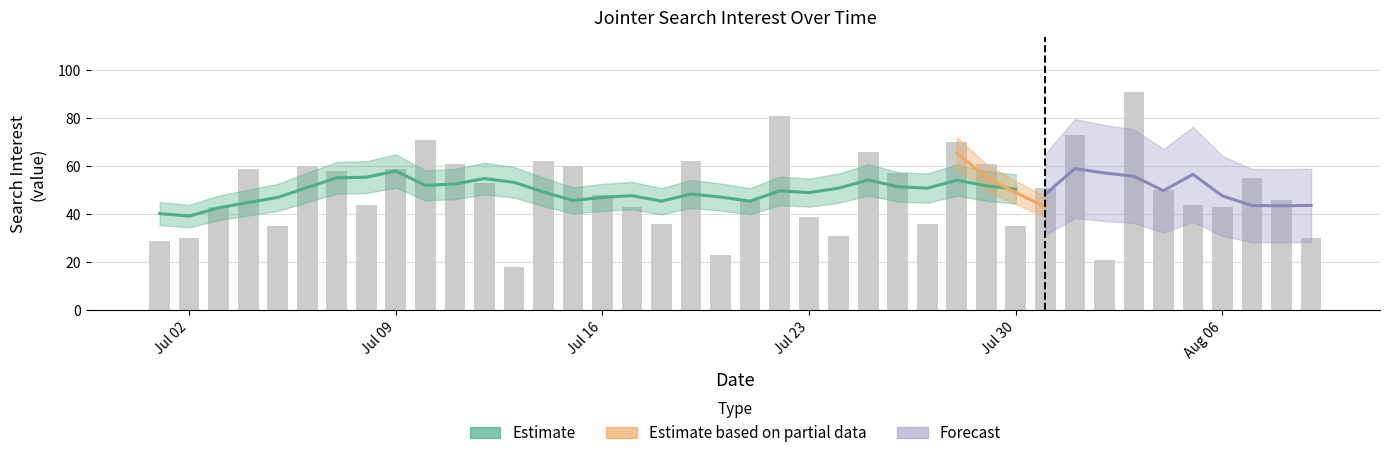

How many data points are less than 50?

20